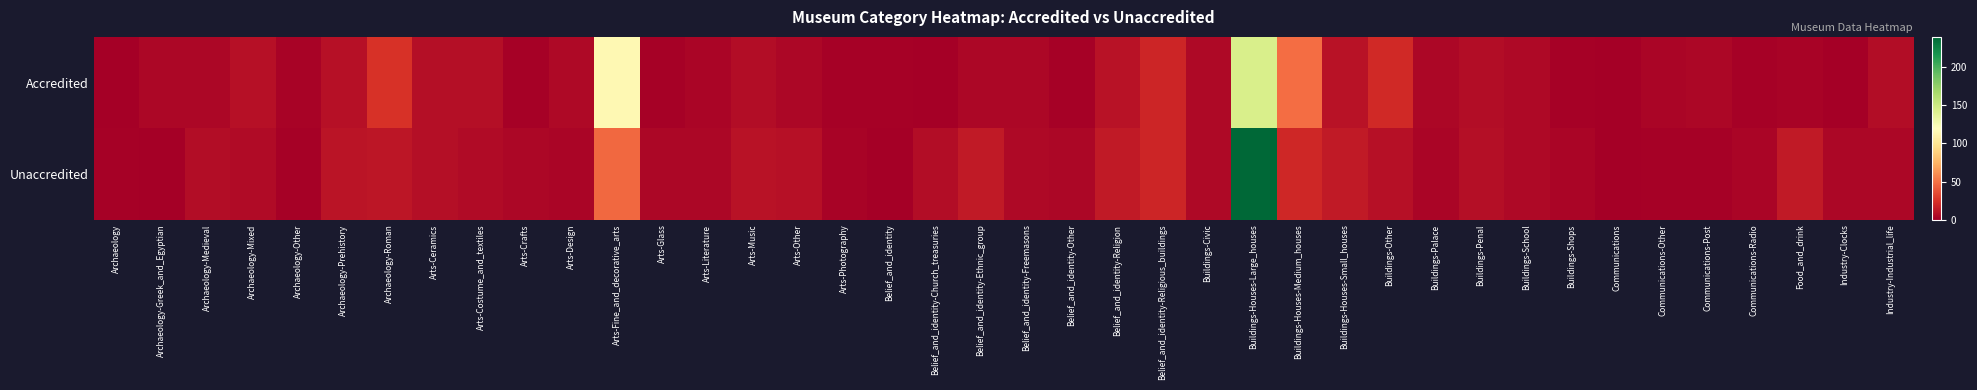

Which category has the highest value across all series?

Buildings-Houses-Large_houses